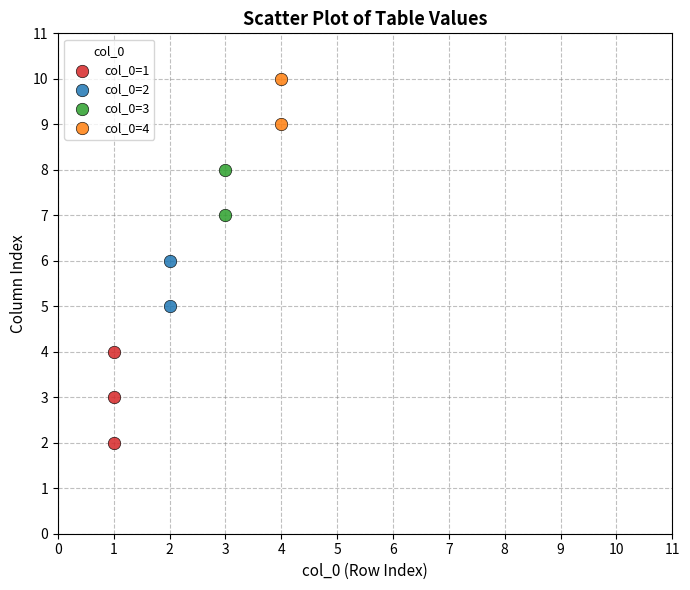

Which series has the largest Y range (max minus min)?

col_0=1